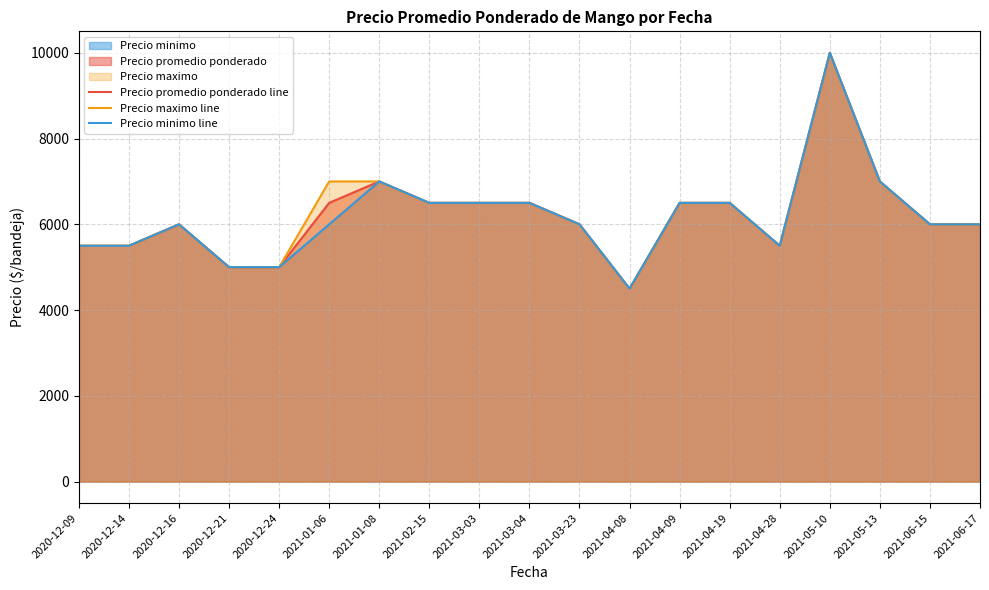

True or false: Precio promedio ponderado line and Precio minimo line intersect in this chart.

False